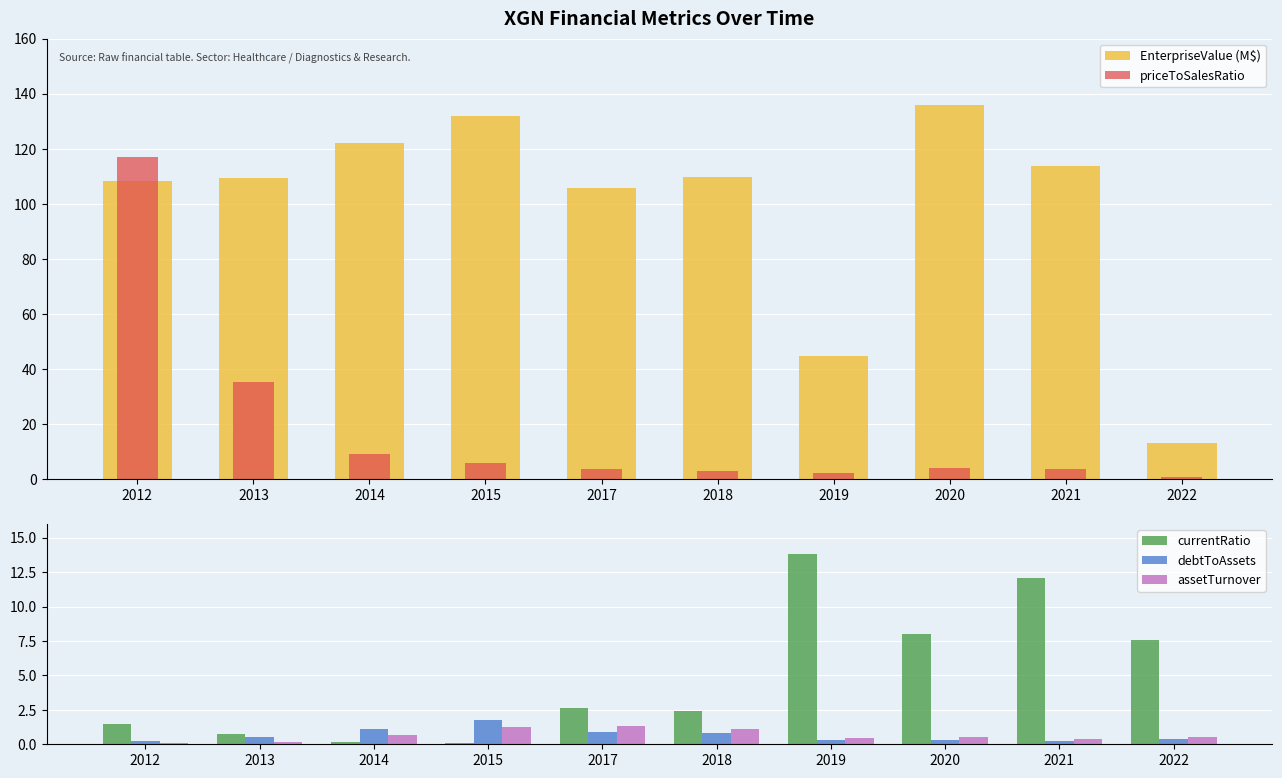

How many distinct data groups are displayed?

5